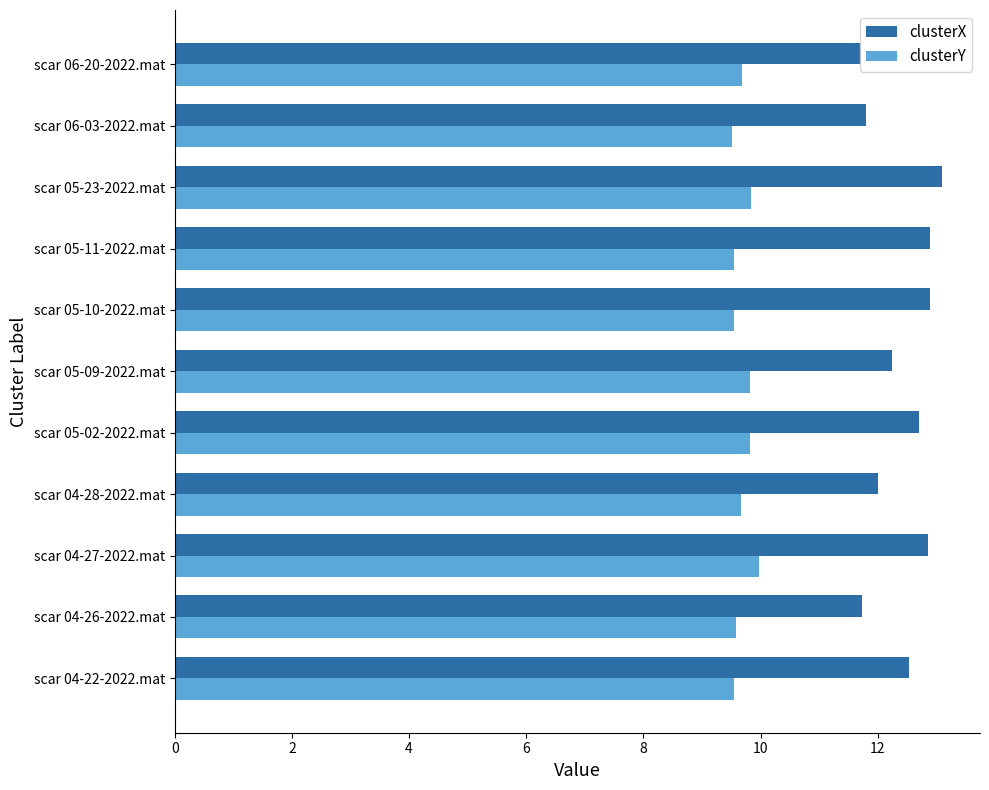

What is the average value of the clusterY series?

9.7